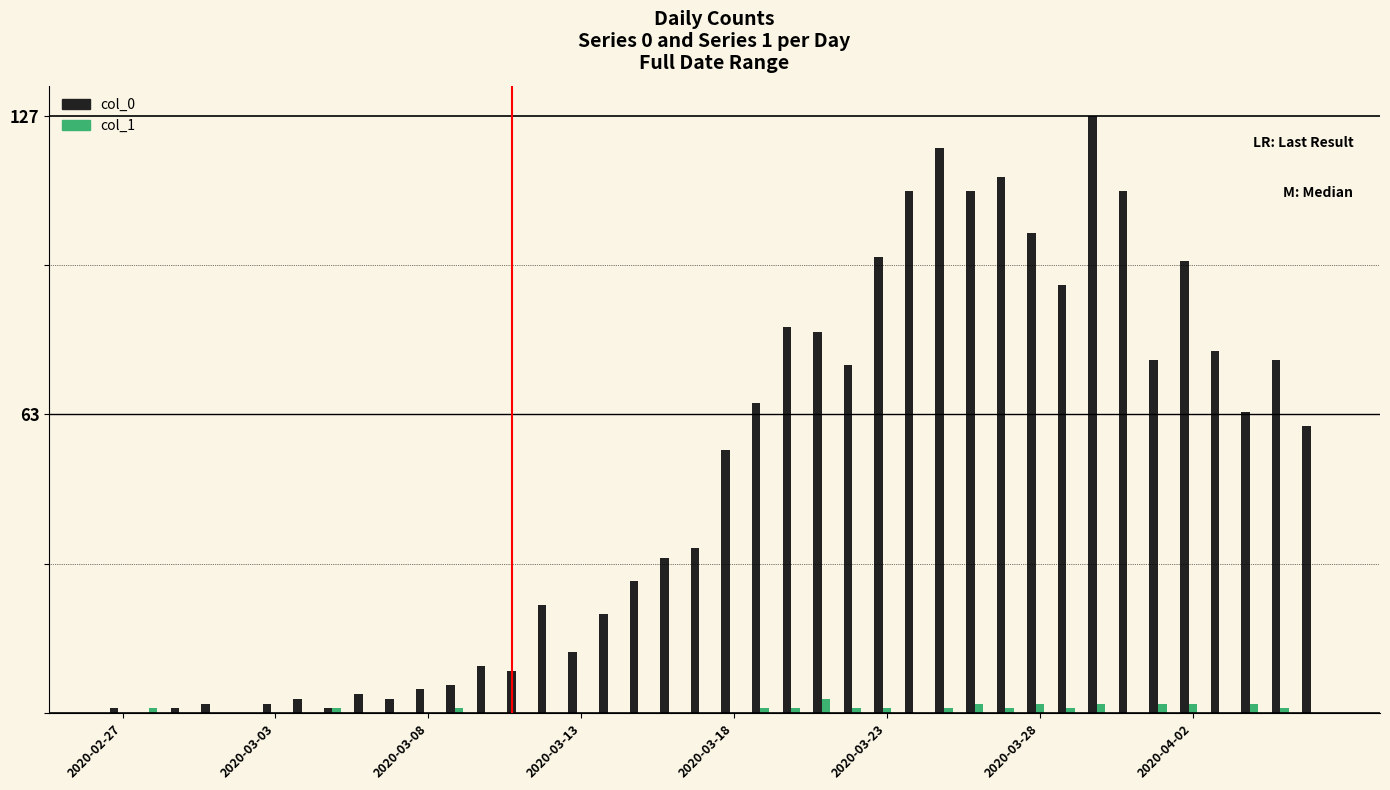

What is the maximum value shown in the chart?

127